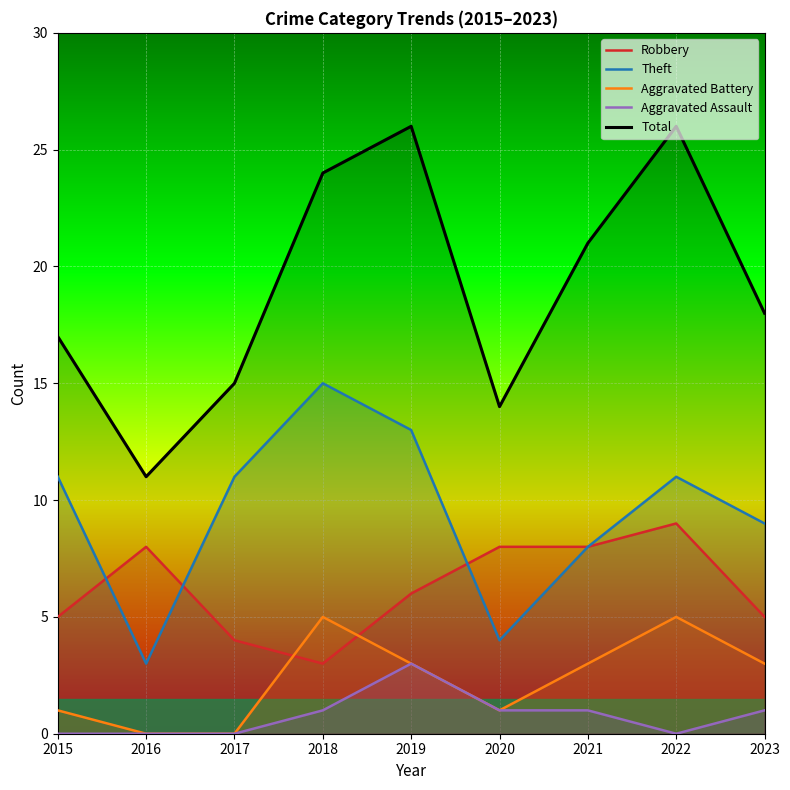

Reading left to right, what are all the values shown in this chart?

Robbery: 5	8	4	3	6	8	8	9	5
Theft: 11	3	11	15	13	4	8	11	9
Aggravated Battery: 1	0	0	5	3	1	3	5	3
Aggravated Assault: 0	0	0	1	3	1	1	0	1
Total: 17	11	15	24	26	14	21	26	18